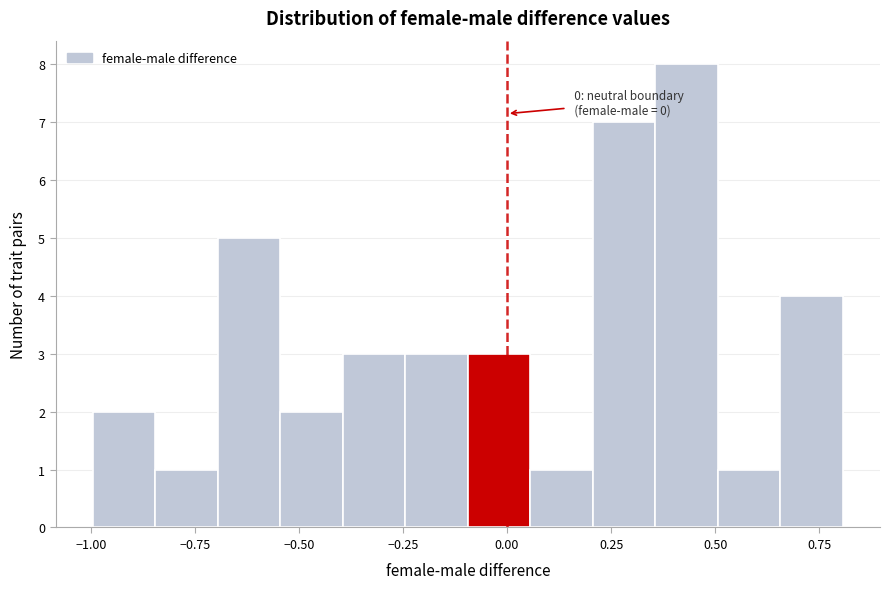

Around what value on the x-axis is the tallest bar? Give the approximate position of its centre, as read against the axis.

0.45